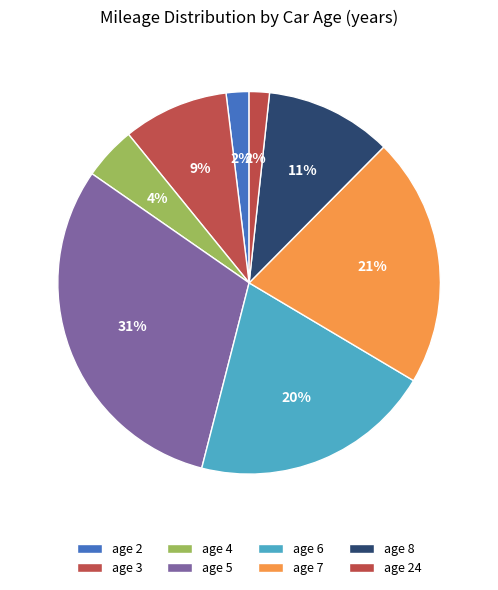

Does any single category account for the majority?

No